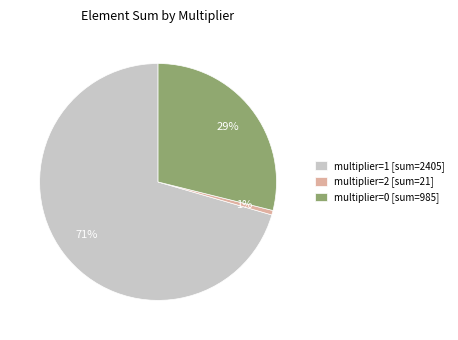

Does any single category account for the majority?

Yes